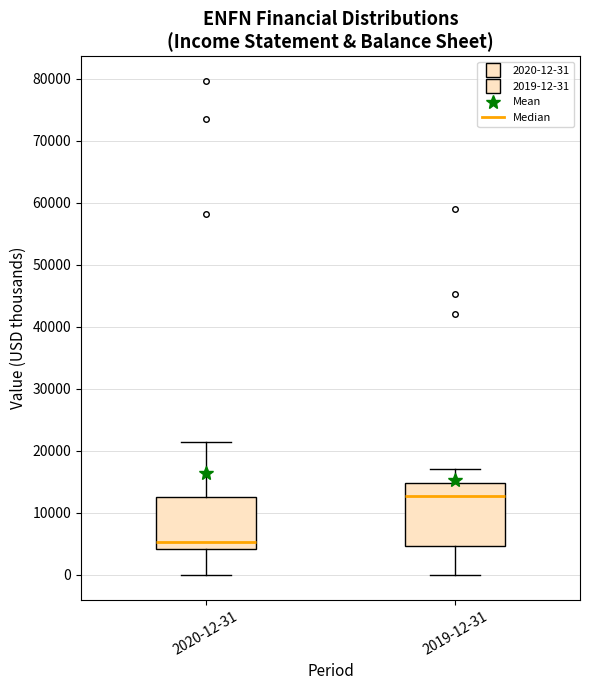

Where does the median line of the box for 2019-12-31 sit on the y-axis? The values are not printed on the chart, so give them approximately, as read against the axis.

13000